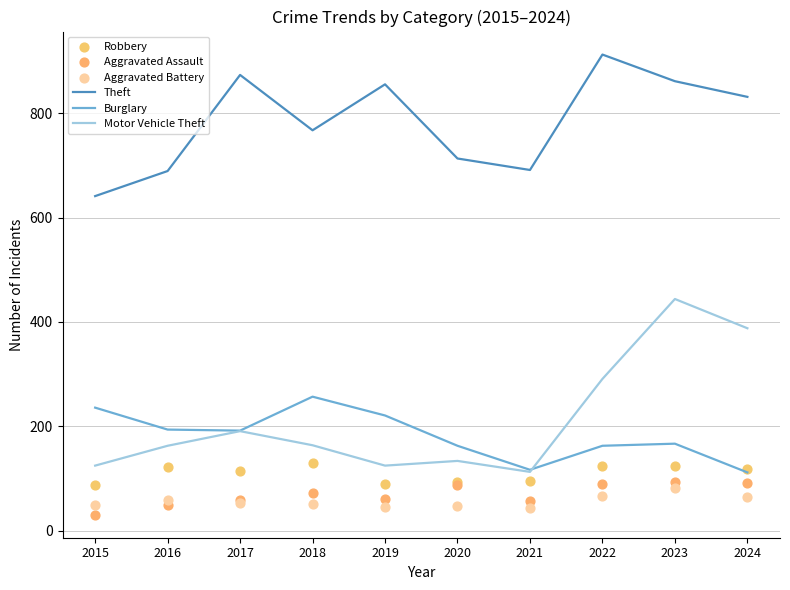

Is the value of Burglary at 2022 greater than the value of Aggravated Assault at 2021?

Yes